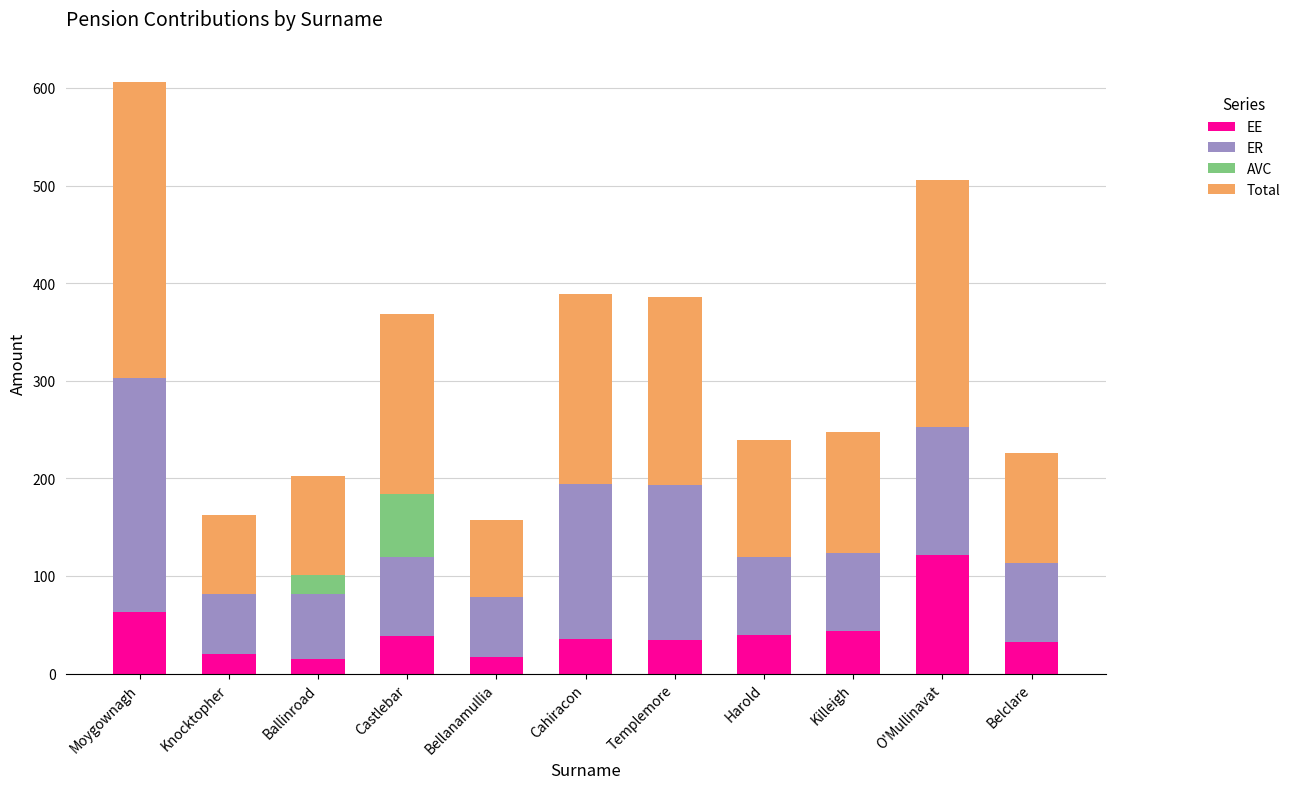

How many data points in EE are above 35?

6